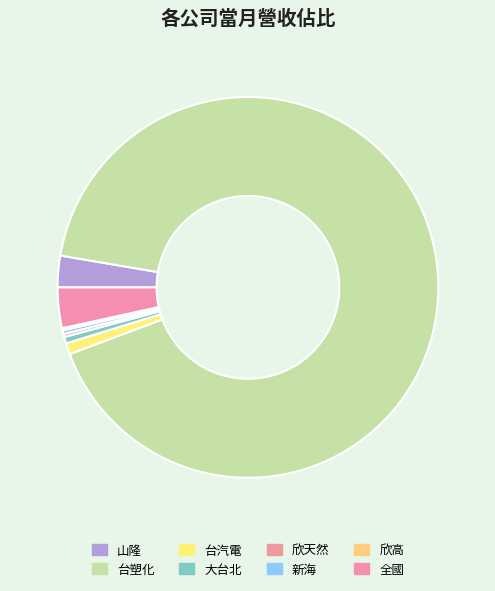

What is the ratio of the value at 大台北 to the value at 欣天然?

2.1